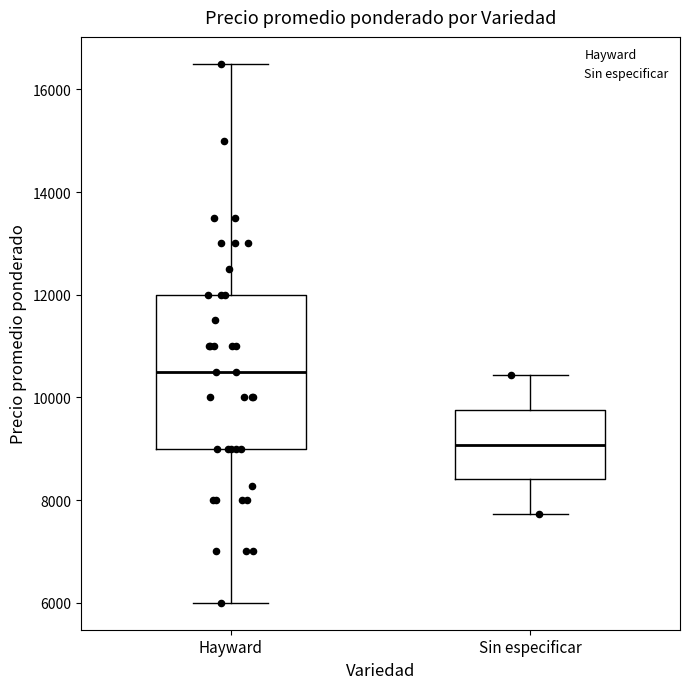

Reading left to right, read every box against the y-axis: the position of its median line, the range the box covers, and the ends of its whiskers. The values are not printed on the chart, so give them approximately, as read against the axis.

Hayward: median 10600, box 9000 to 12000, whiskers 6000 to 16600
Sin especificar: median 9000, box 8400 to 9800, whiskers 7800 to 10400